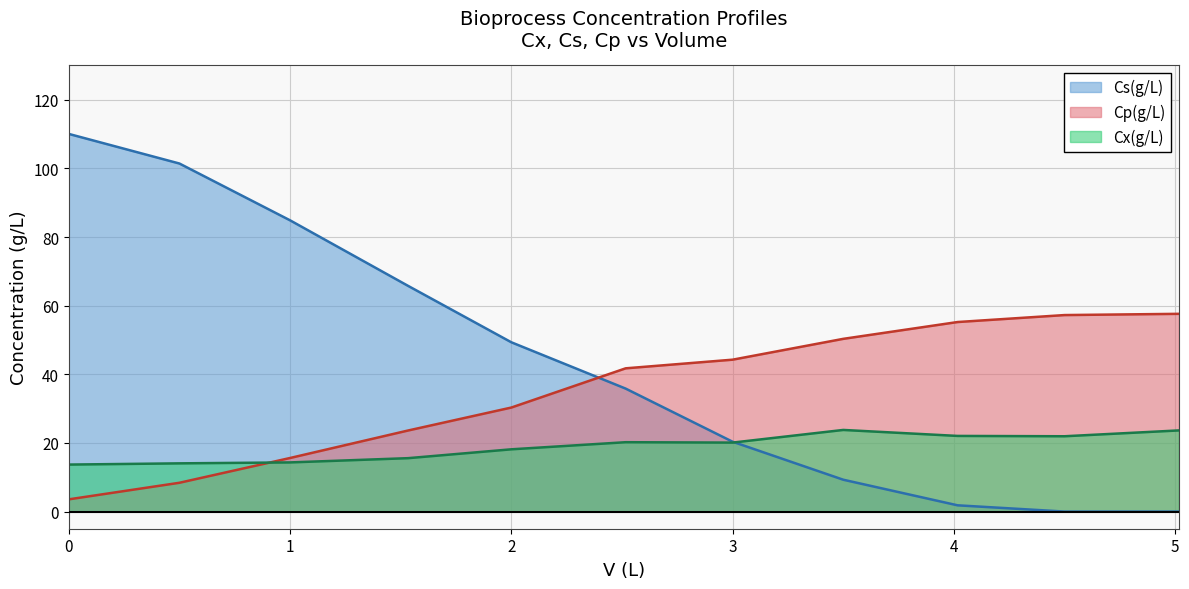

Which series has the largest total across all categories?

Cs(g/L)